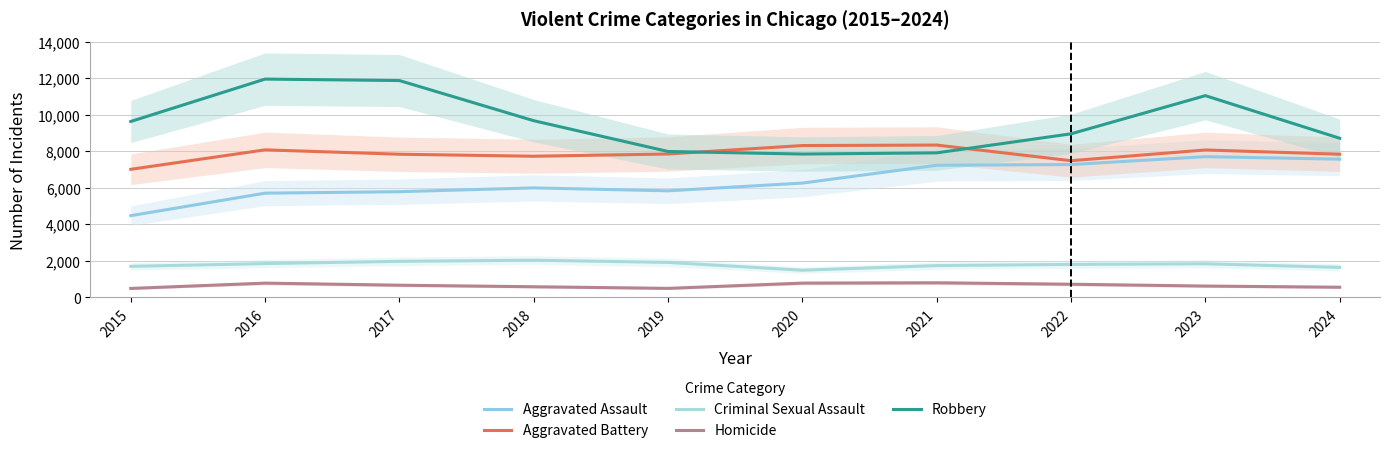

What is the difference between the second highest and second lowest values in the Aggravated Battery series?

830